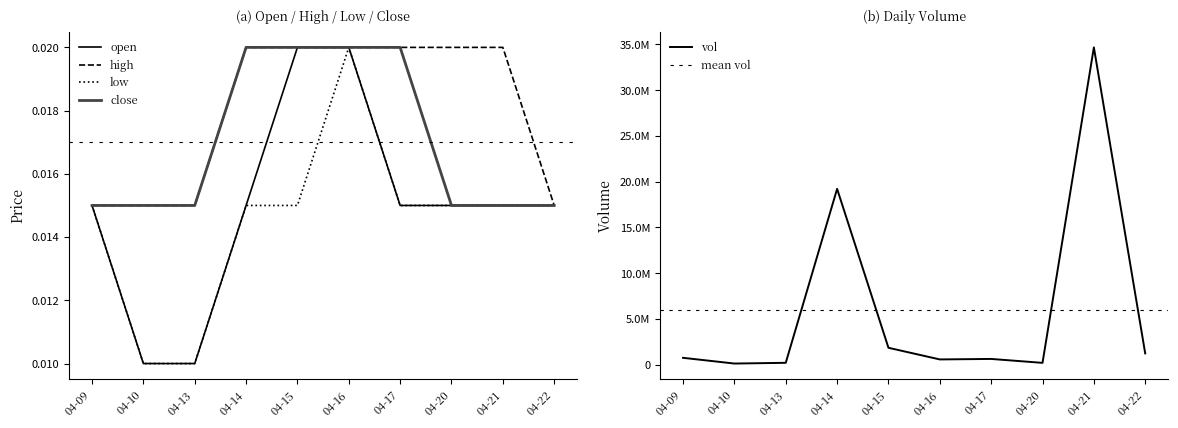

How many distinct data groups are displayed?

4